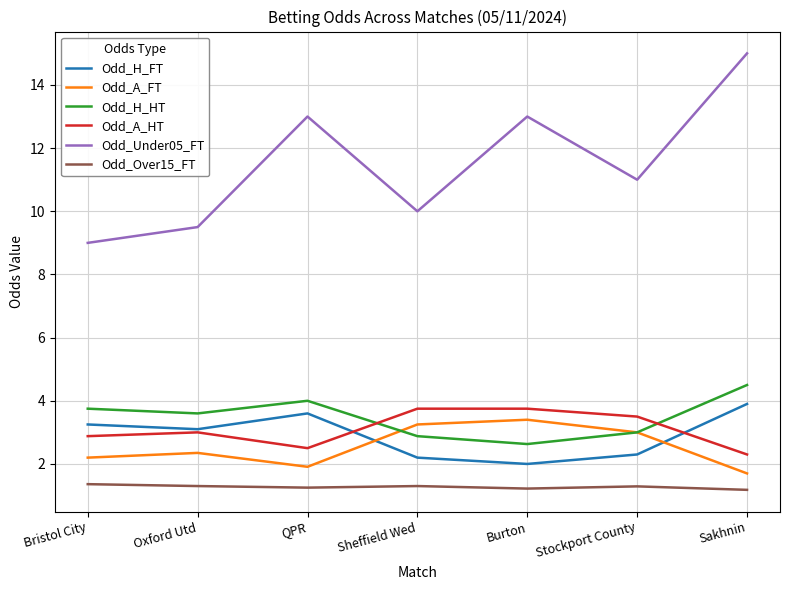

Which series has the widest spread of values?

Odd_Under05_FT